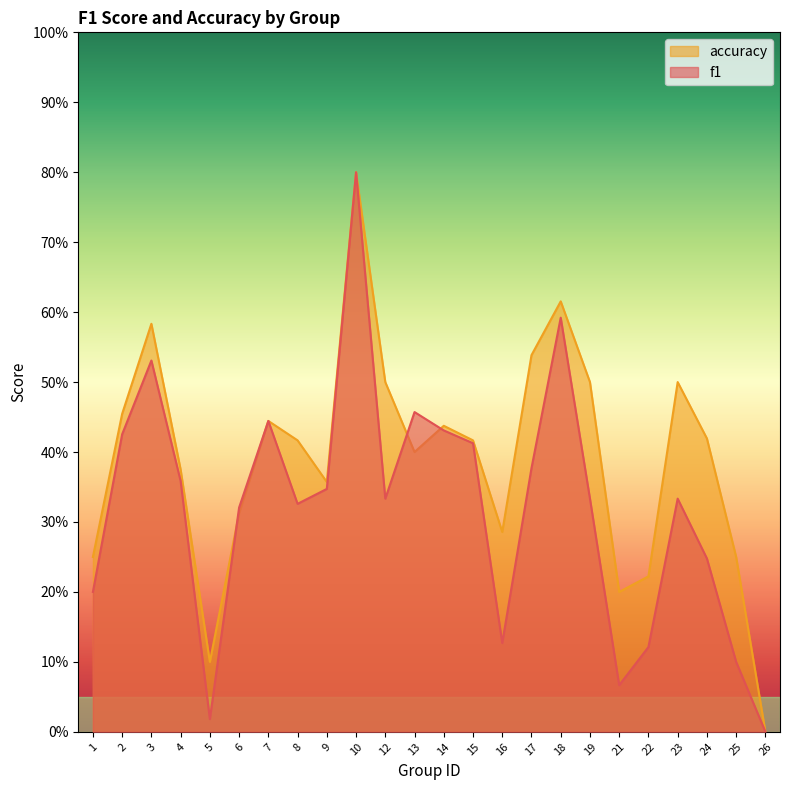

Which has a higher value, 4 or 2?

2